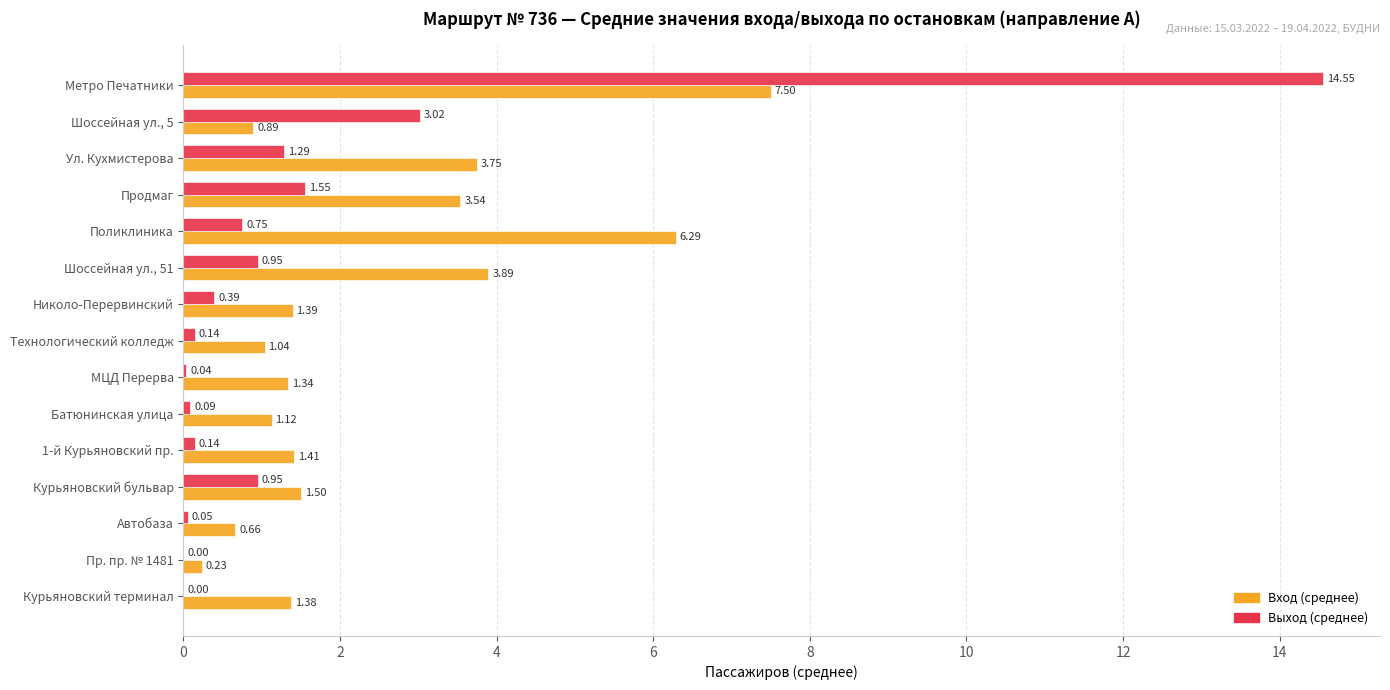

Which series has the largest total across all categories?

Вход (среднее)